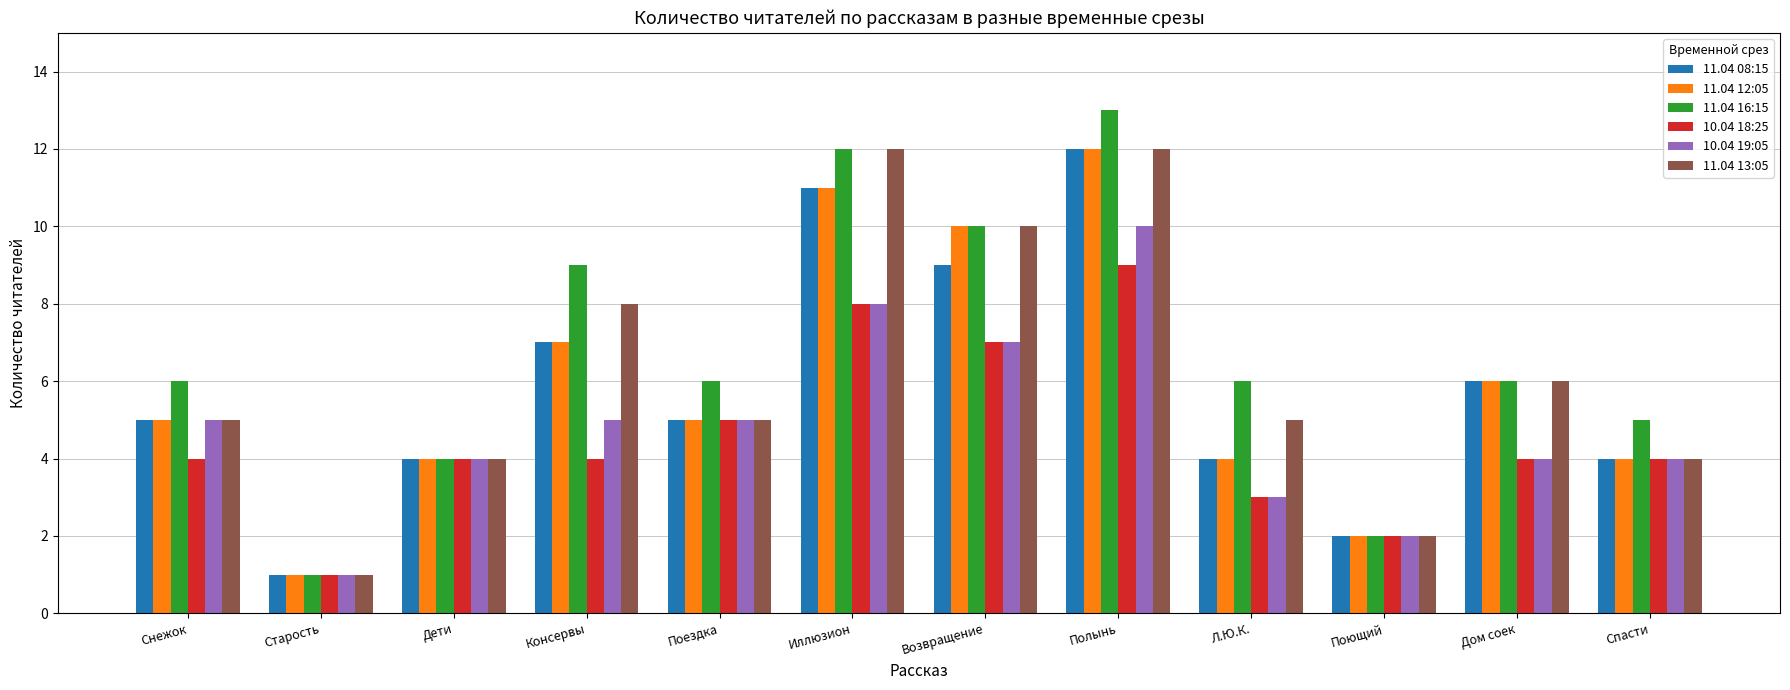

What is the label of the 12th bar from the left?

Спасти